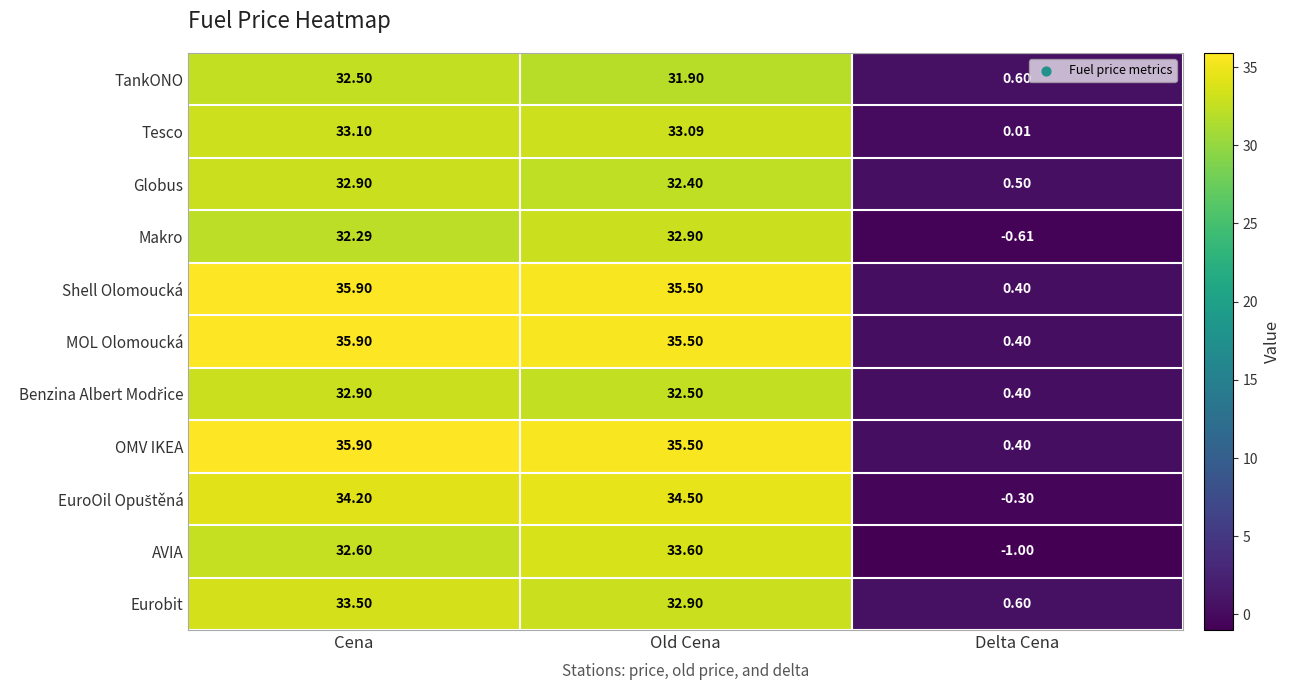

Is the value of Makro at Cena greater than the value of Shell Olomoucká at Delta Cena?

Yes